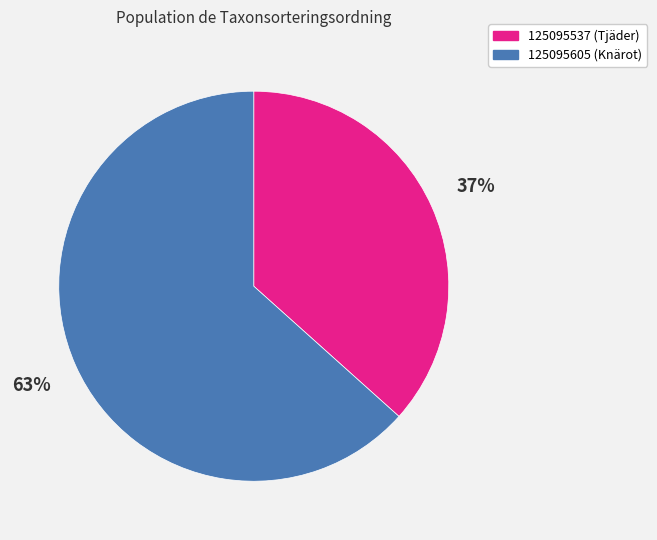

What is the largest slice in the pie chart?

125095605